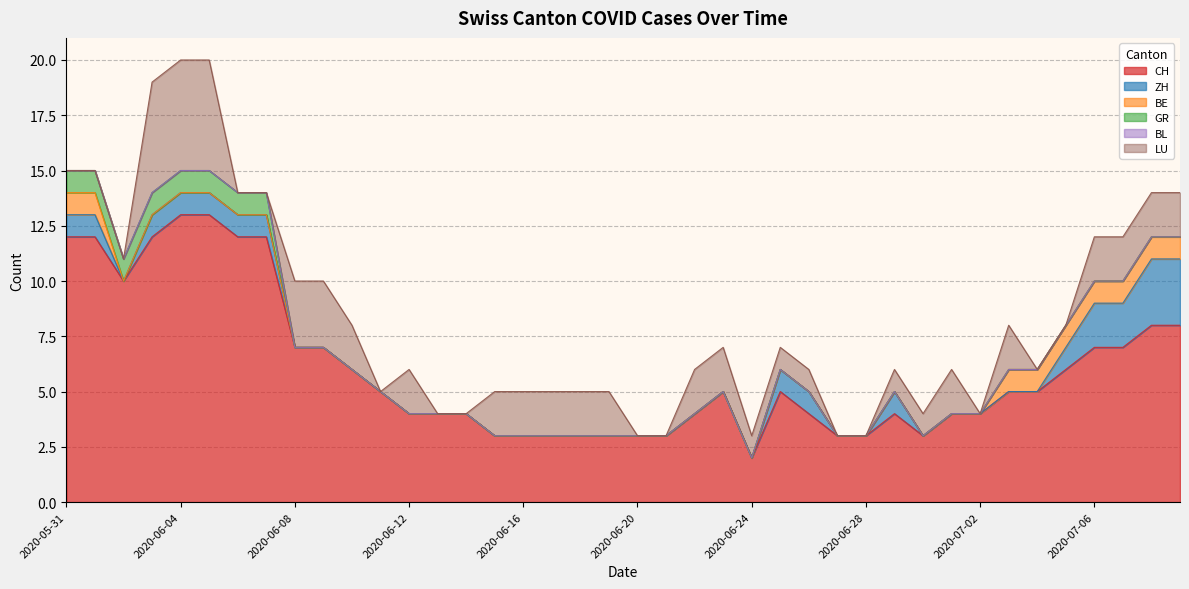

How many data points does each series have?

40